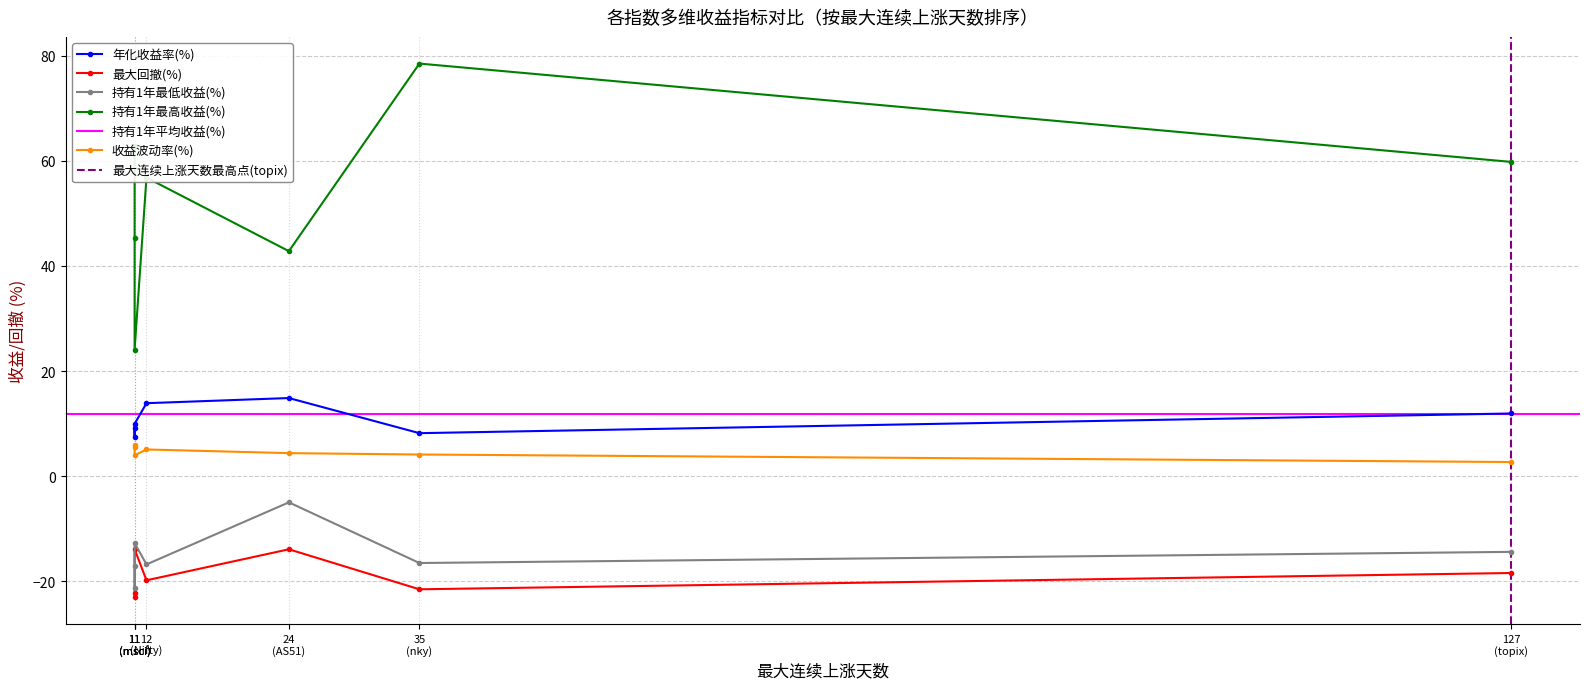

At which category does the chart reach its minimum across all series?

hscei